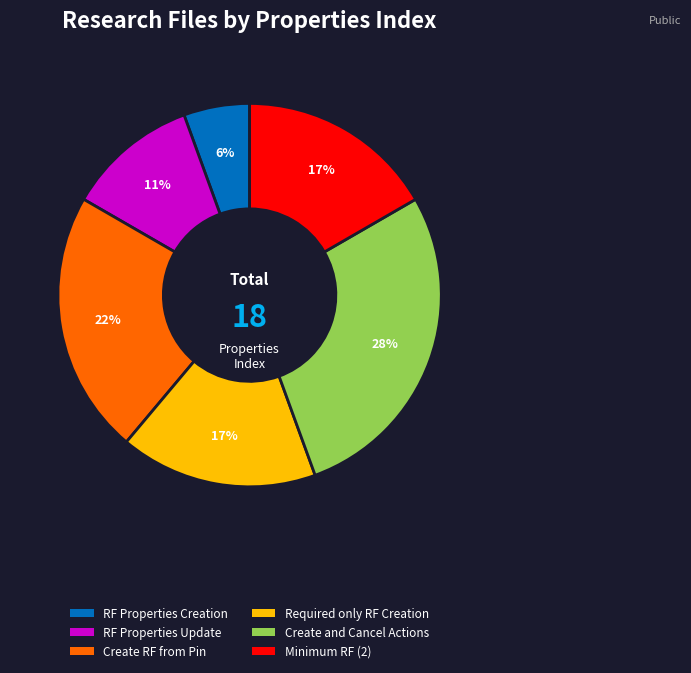

Does any single category account for the majority?

No